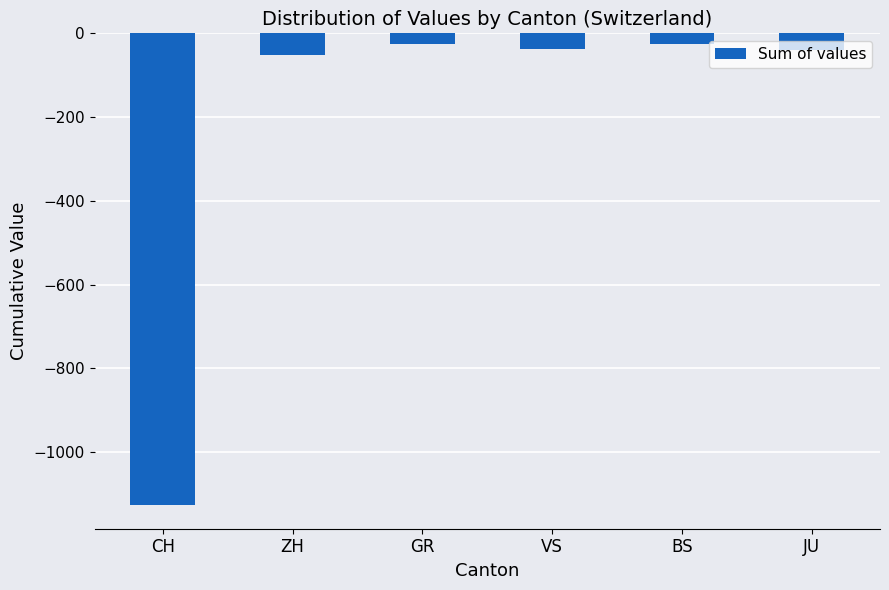

How many bars are there in total?

6